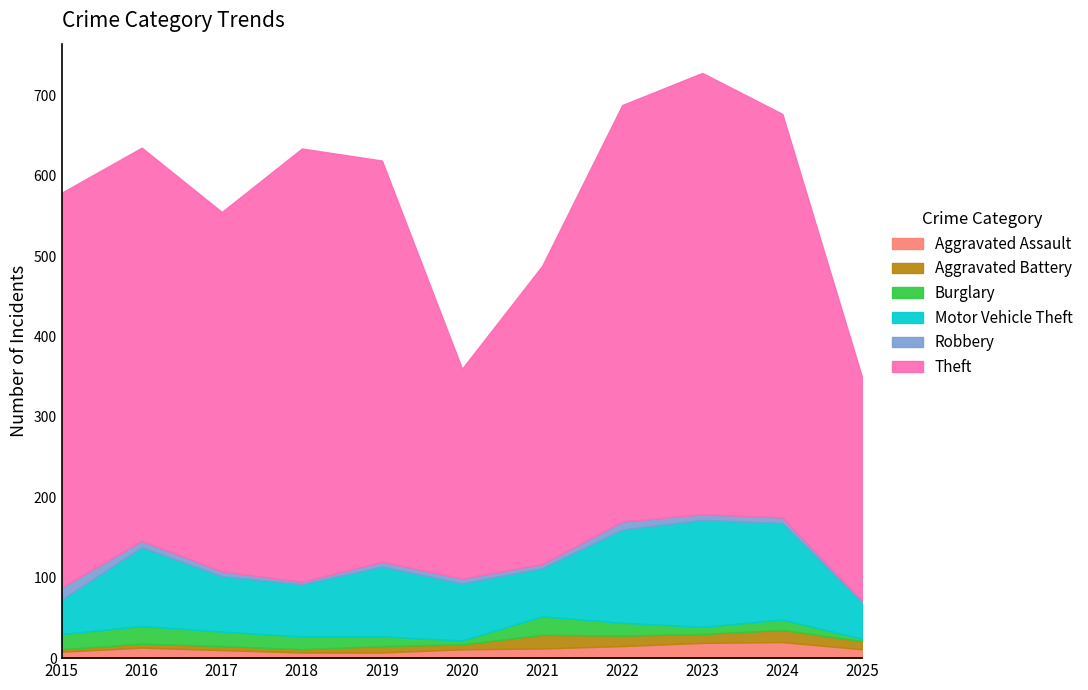

At which label does Aggravated Battery reach its minimum?

2015